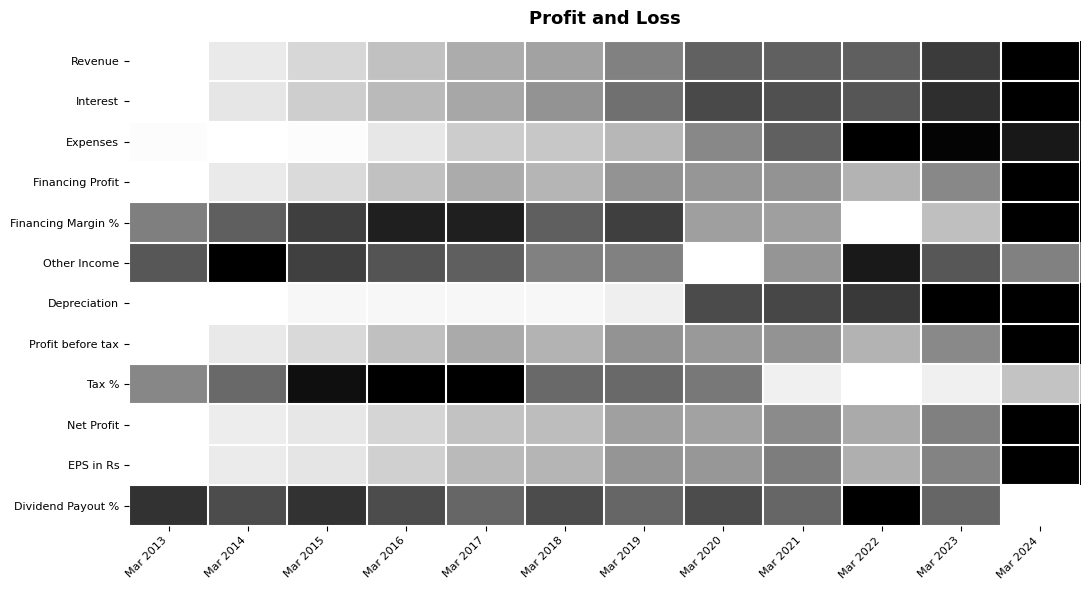

Which category has the highest value across all series?

Mar 2024